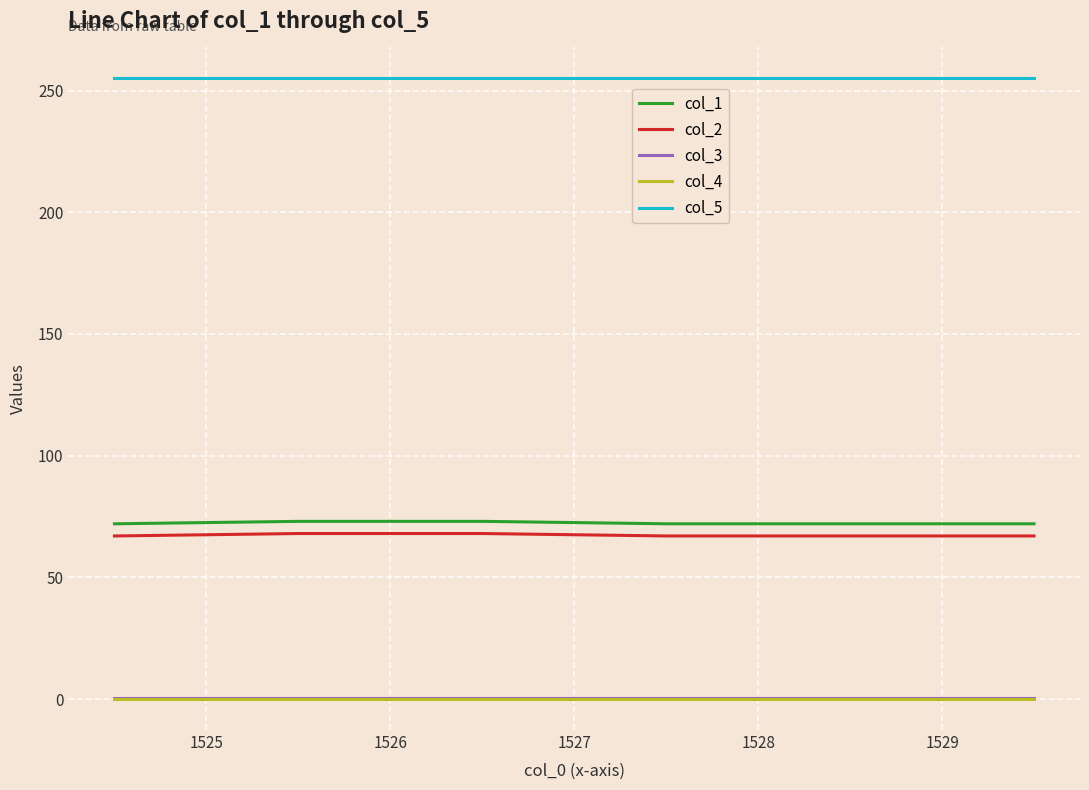

Which series has the largest total across all categories?

col_5